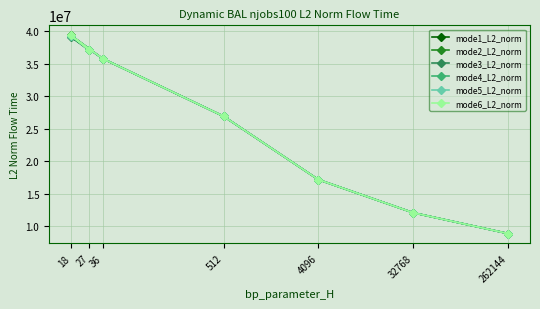

Is the value of mode3_L2_norm at 18 greater than the value of mode1_L2_norm at 18?

No